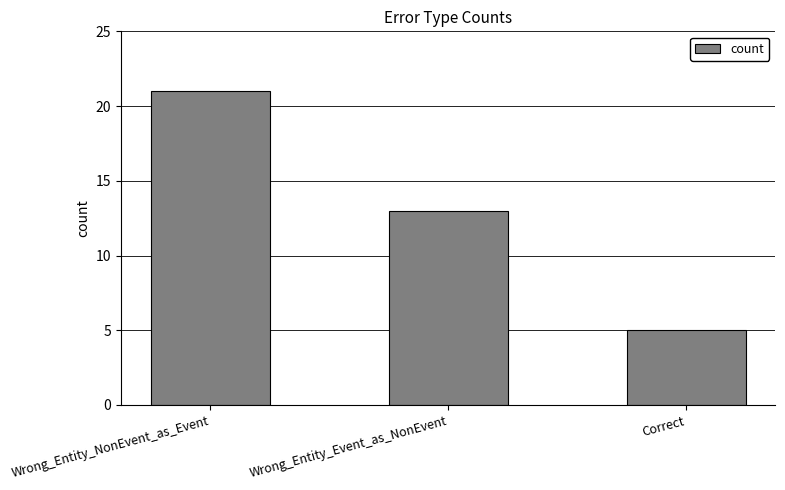

Count the values in the range 5 to 21.

3